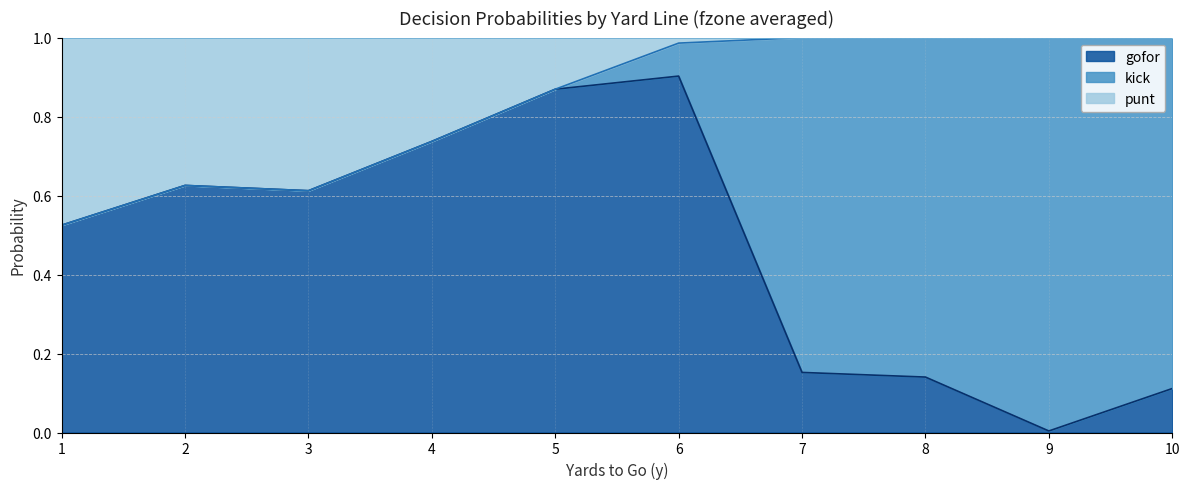

At which category does the chart reach its minimum across all series?

1